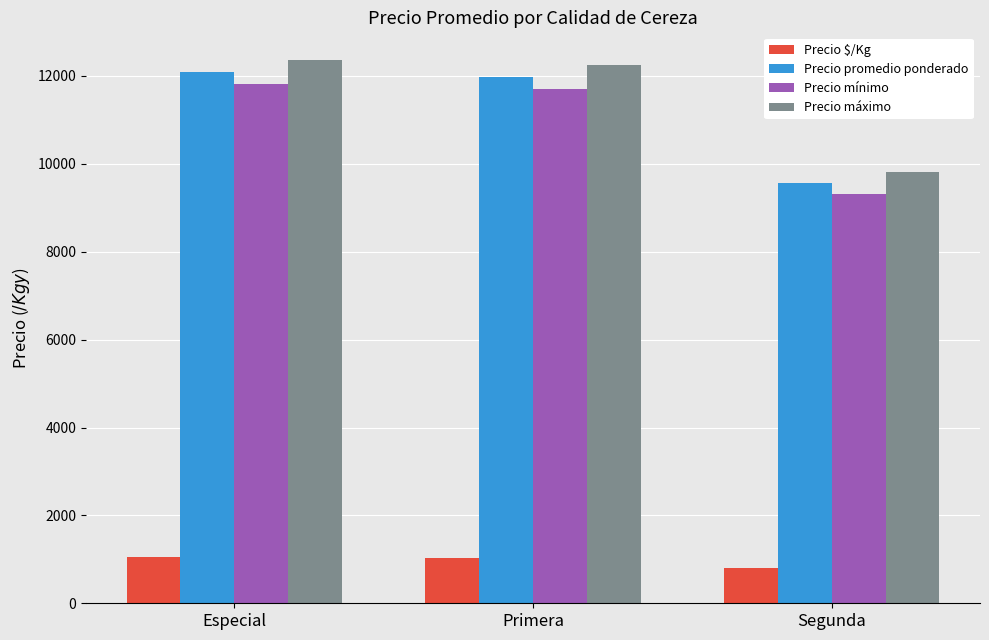

What are all the series names shown in the legend?

Precio $/Kg, Precio promedio ponderado, Precio mínimo, Precio máximo